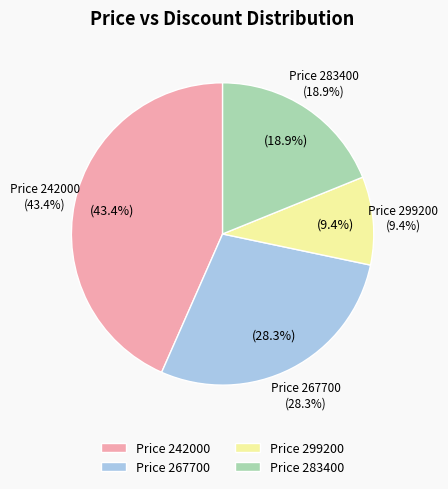

Is there any slice that represents more than half of the pie?

No